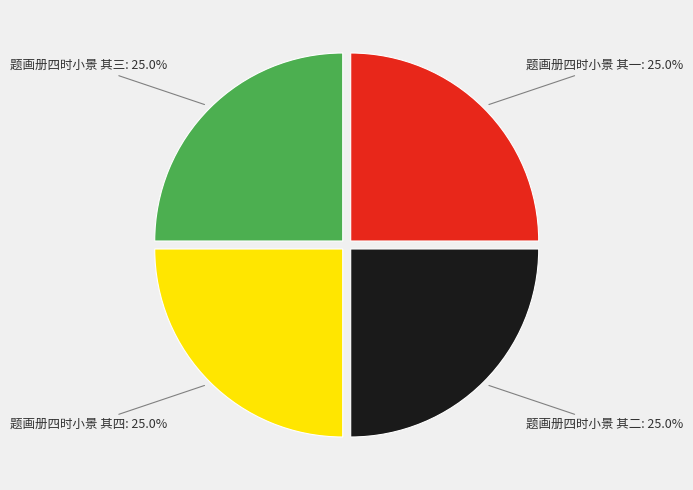

How many slices are in this pie chart?

4